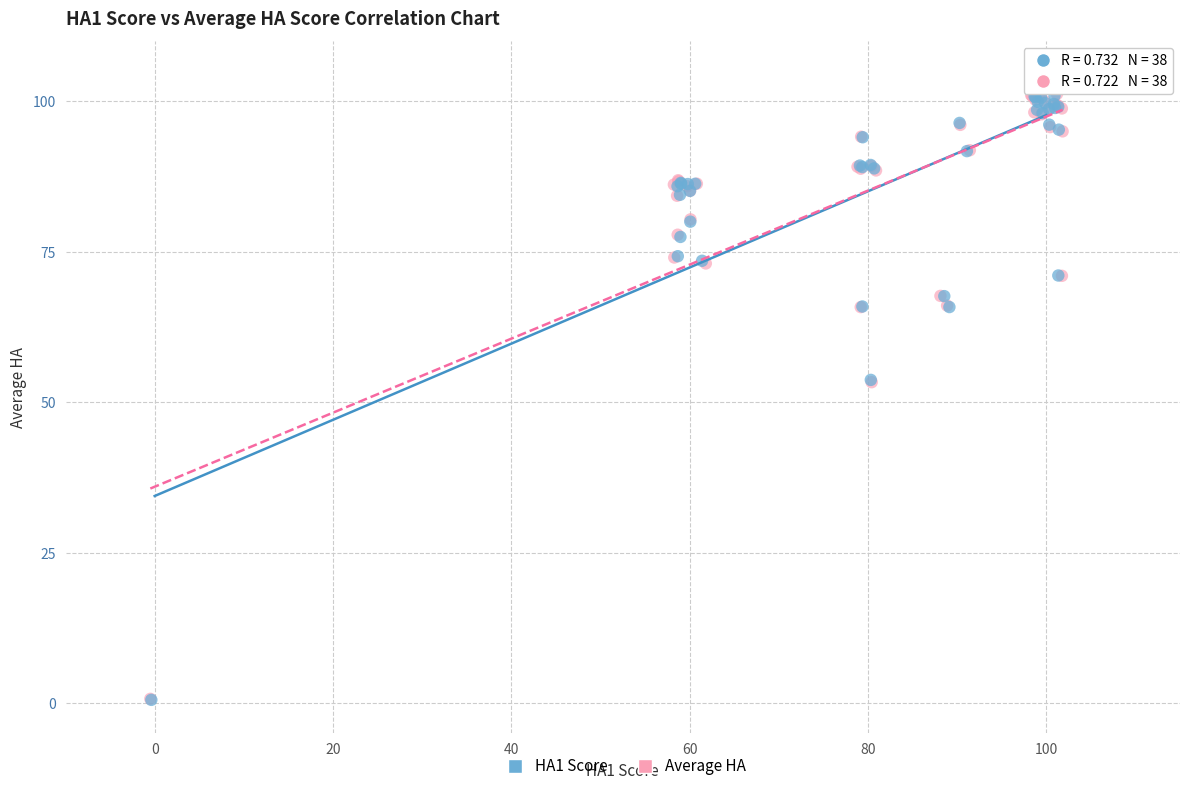

Which series has the widest spread of Y values?

Average HA